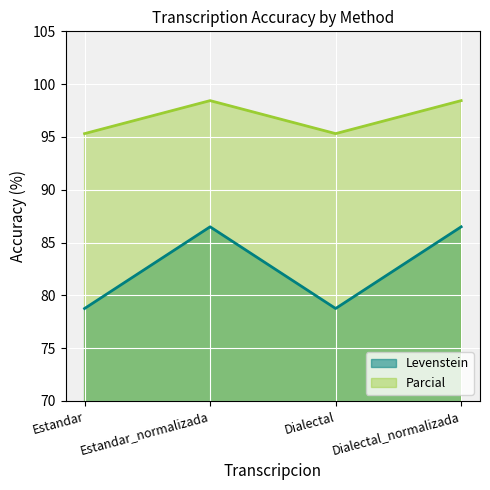

At Dialectal, list the series in order from largest to smallest.

Parcial, Levenstein